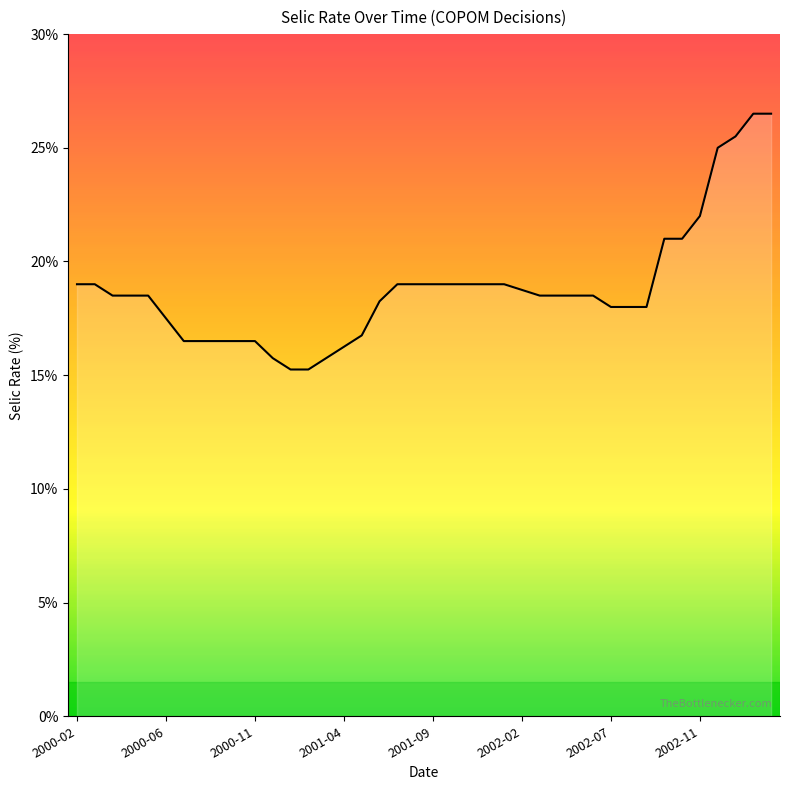

What is the greatest value displayed?

26.5